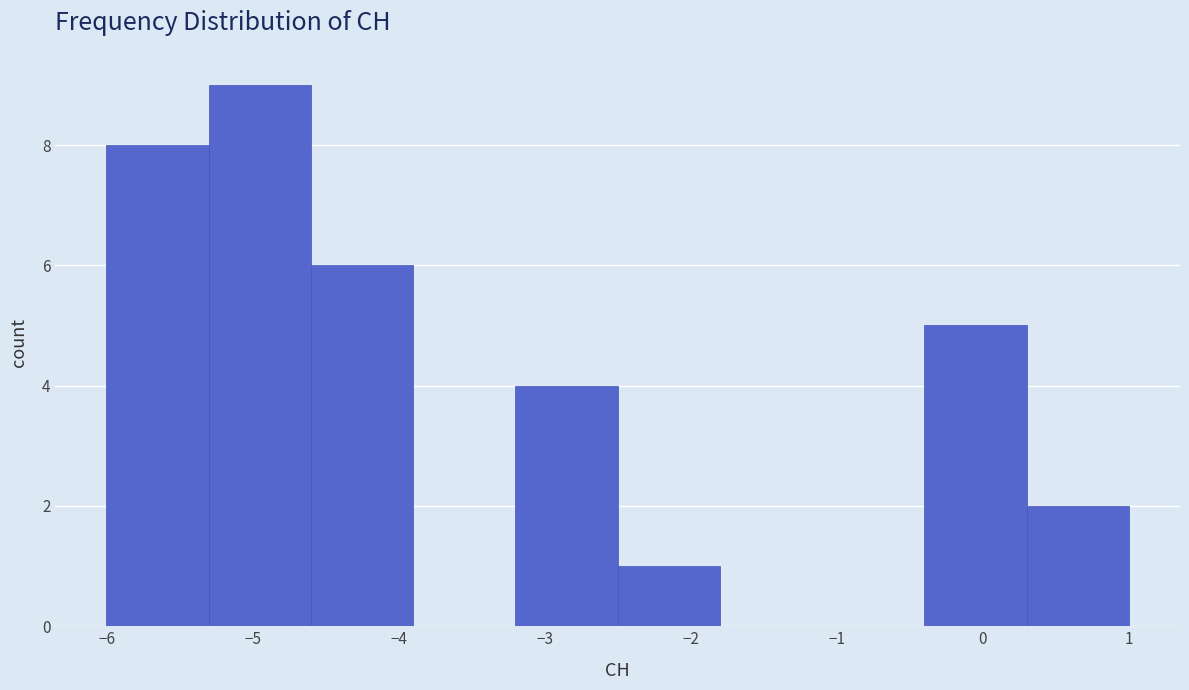

What is the height of the bar covering 0.3 to 1.0 on the x-axis? The values are not printed on the chart, so give them approximately, as read against the axis.

2